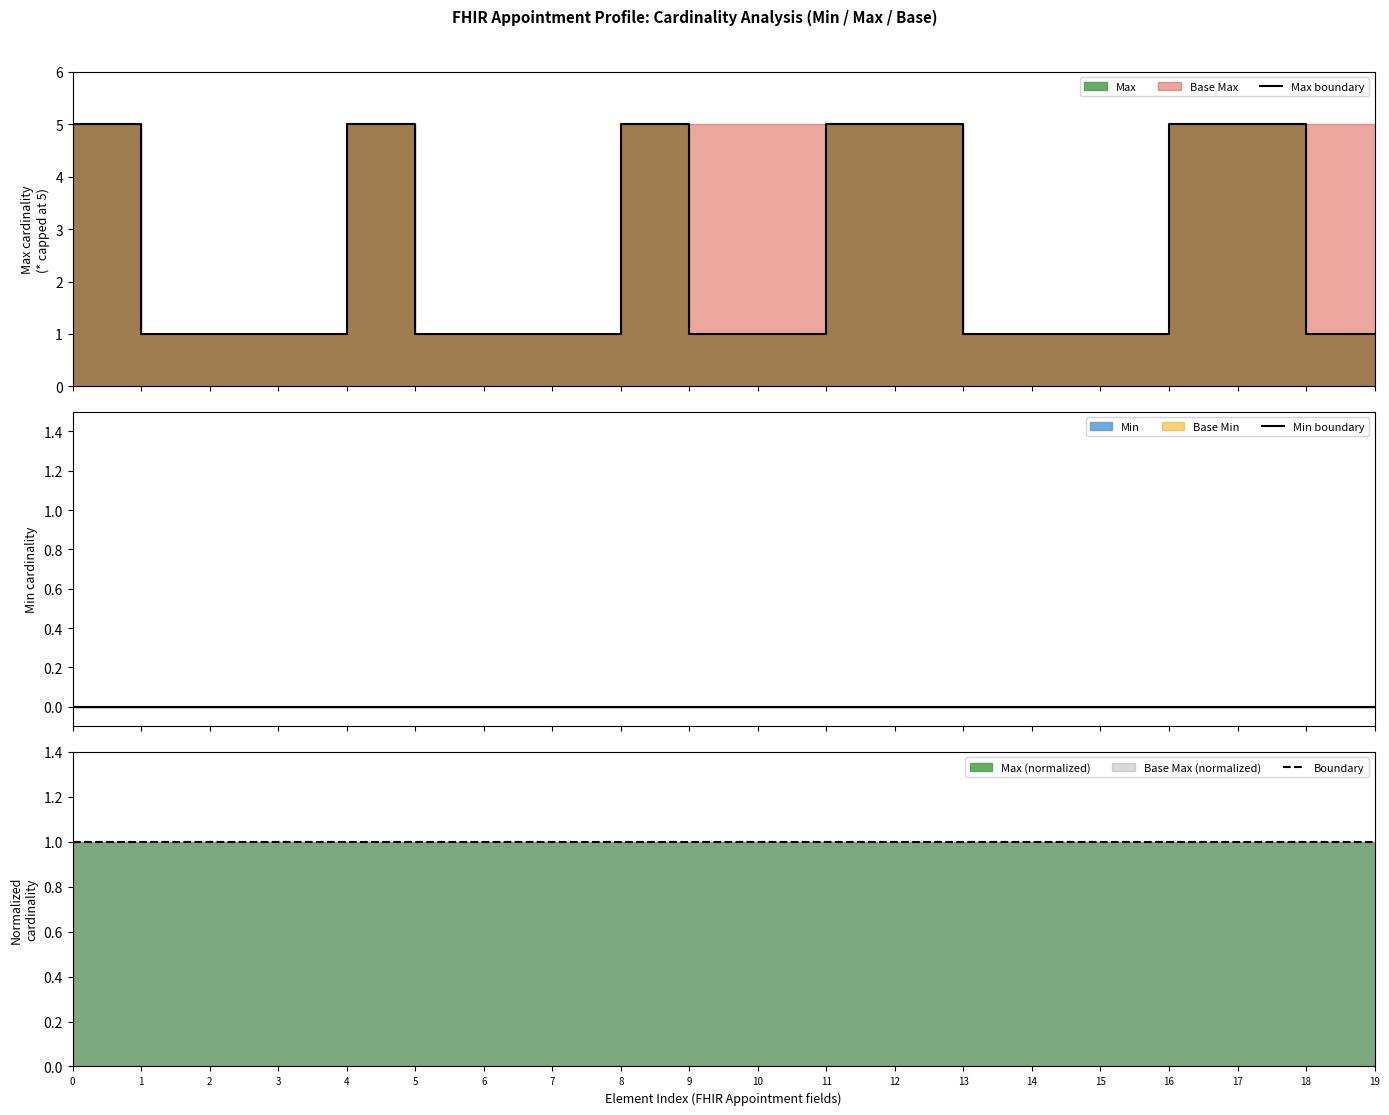

What is the difference between the second highest and minimum values in the Max boundary series?

4